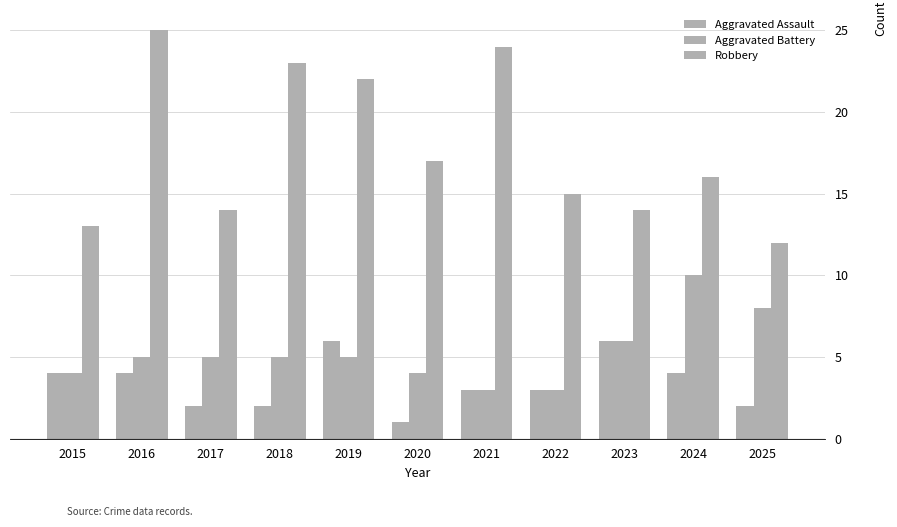

How many bars are there in total?

33